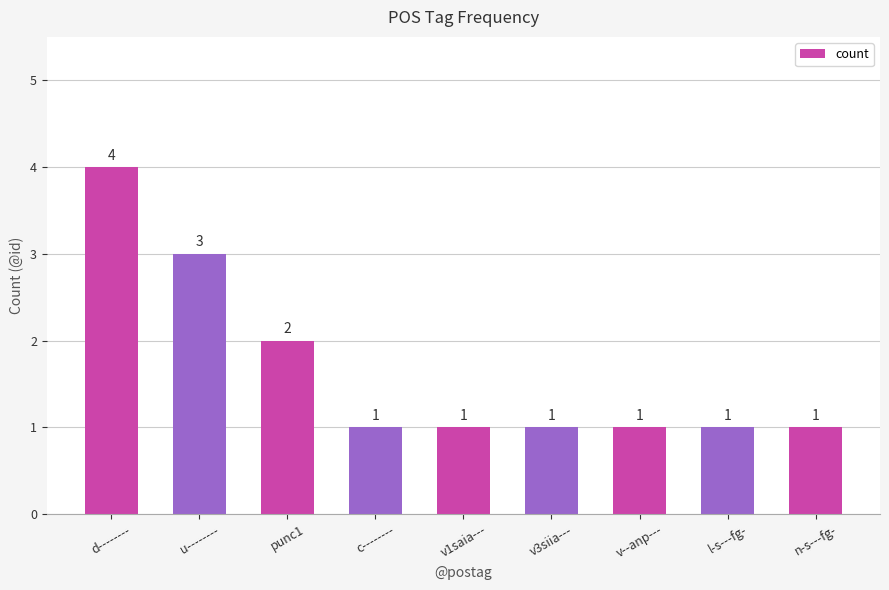

What is the sum of the values at n-s---fg- and d--------?

5